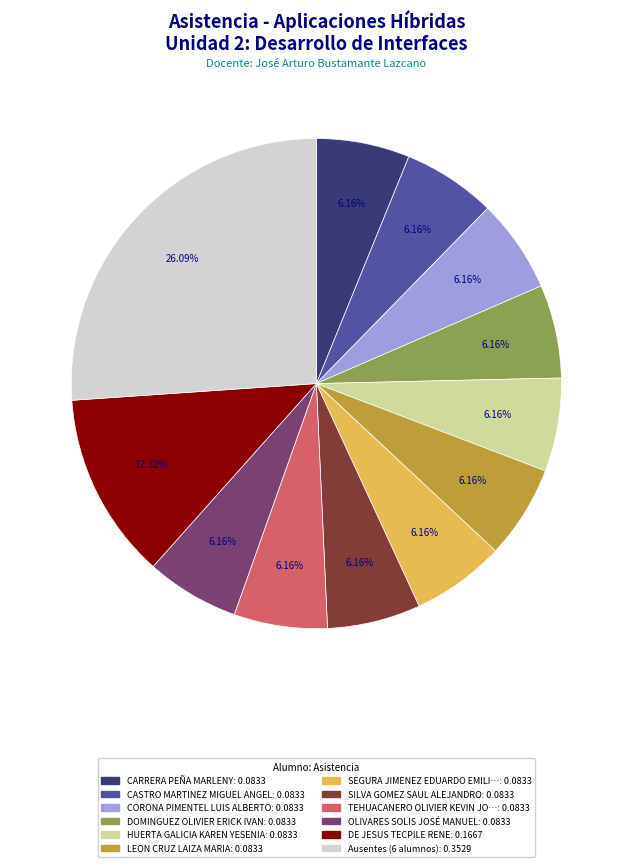

Does any single category account for the majority?

No